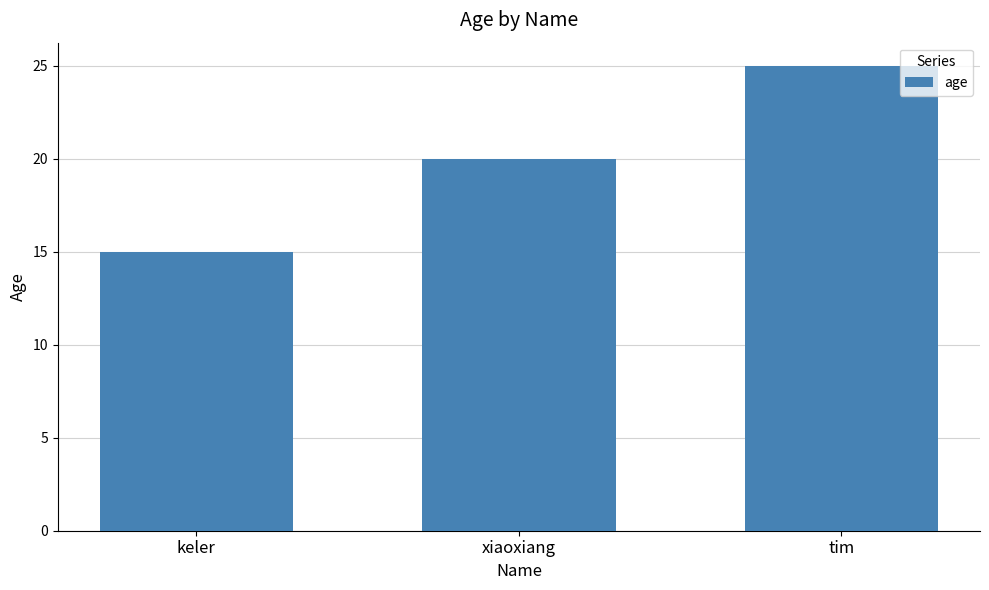

What is the label of the 2nd bar from the right?

xiaoxiang